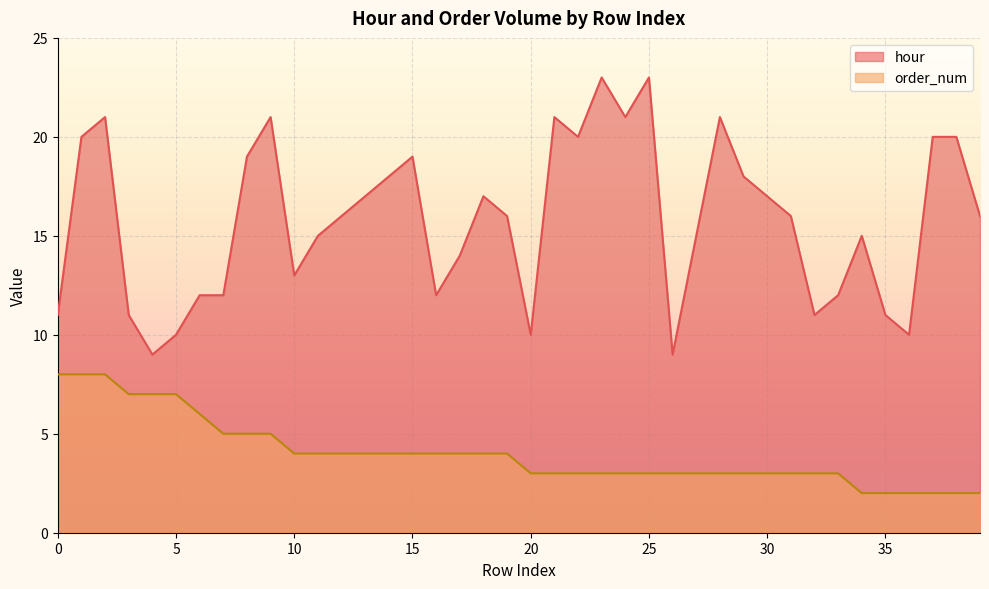

At which category is the sum across all series the highest?

2